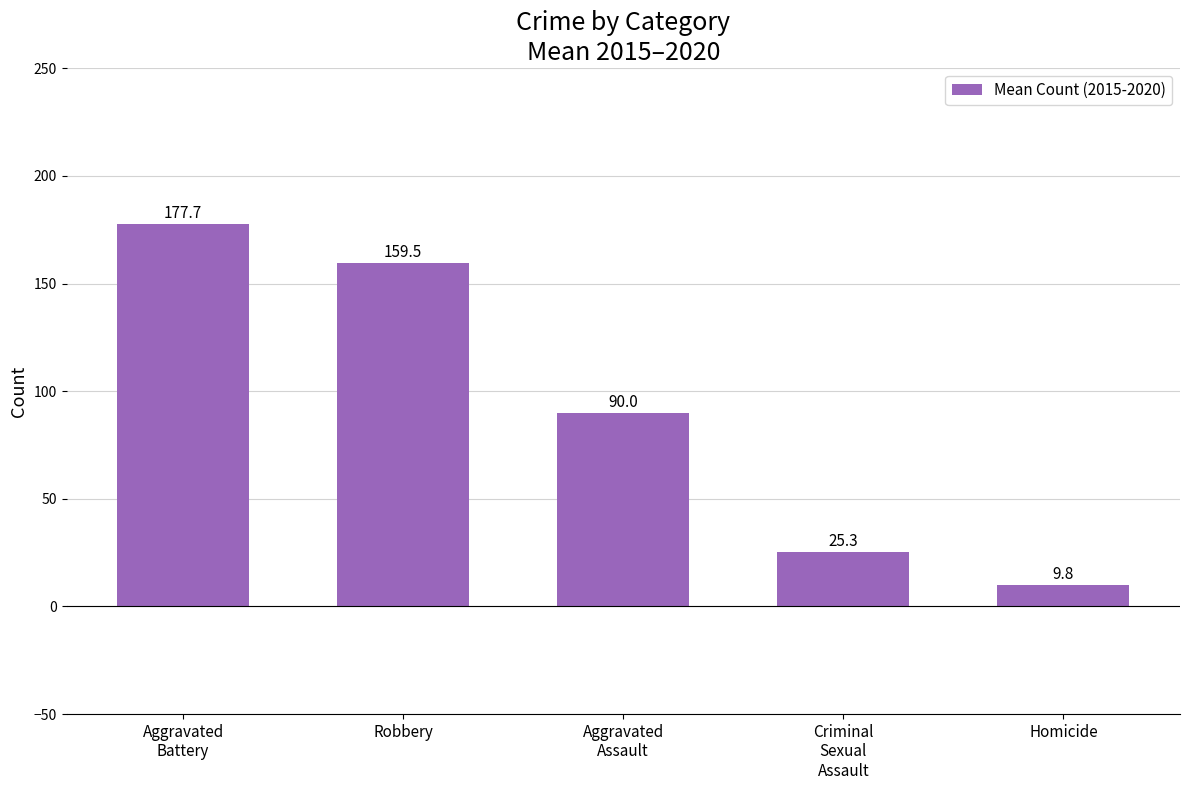

What is the label of the 4th bar from the left?

Criminal
Sexual
Assault